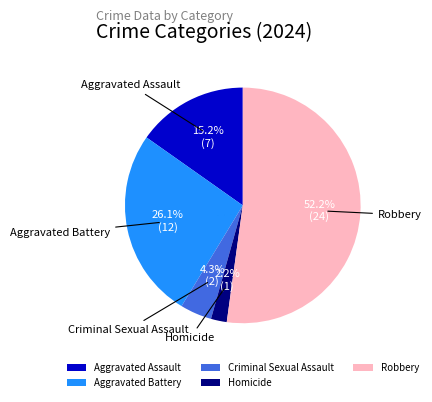

How many slices are in this pie chart?

5